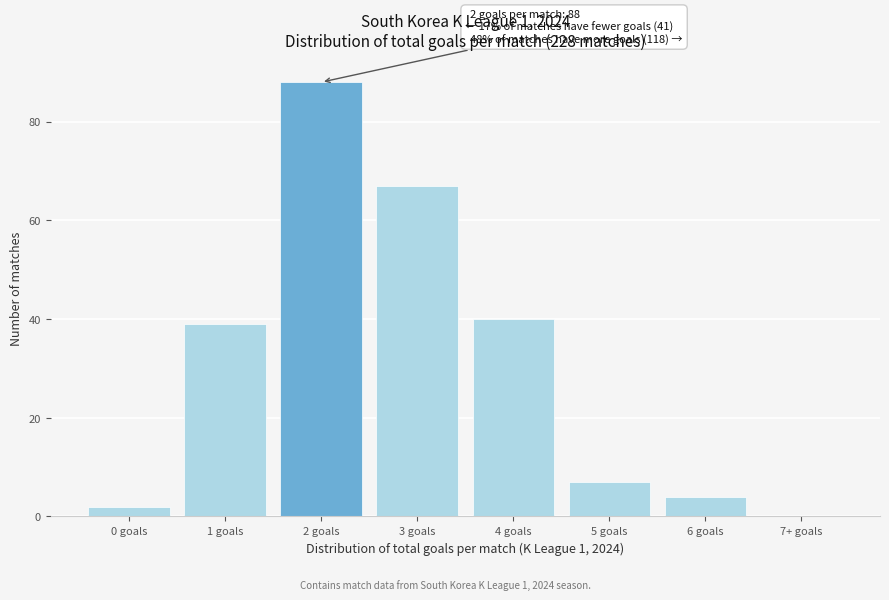

Reading left to right, list all the values displayed in this chart.

0 goals=2	1 goals=39	2 goals=88	3 goals=67	4 goals=40	5 goals=7	6 goals=4	7+ goals=0